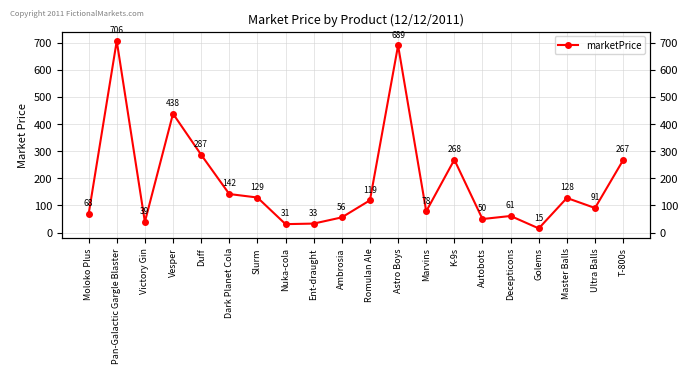

What is the label of the 10th point from the left?

Ambrosia